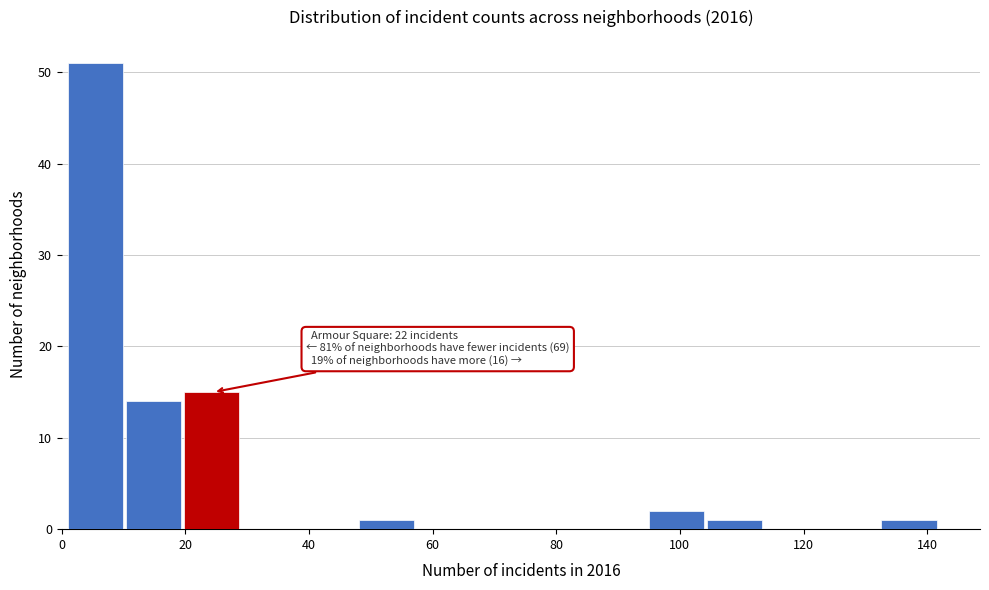

Which range on the x-axis has the tallest bar?

1.0 to 10.4